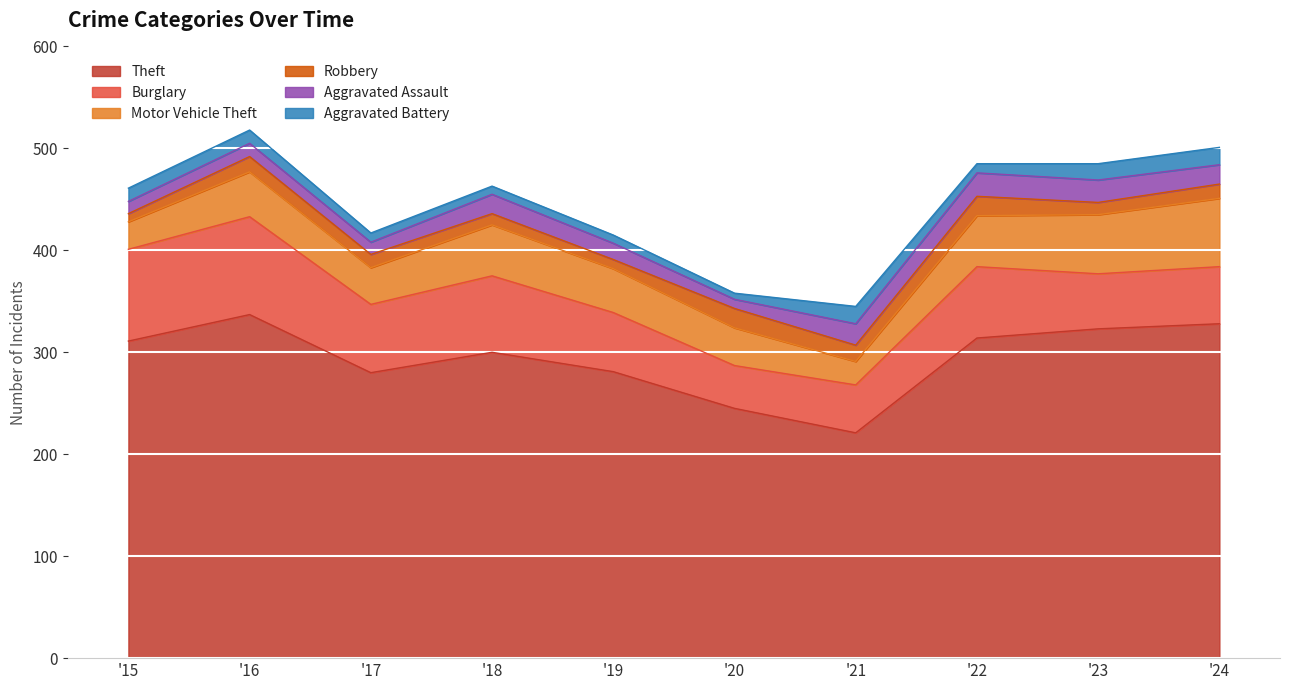

What are all the series names shown in the legend?

Theft, Burglary, Motor Vehicle Theft, Robbery, Aggravated Assault, Aggravated Battery